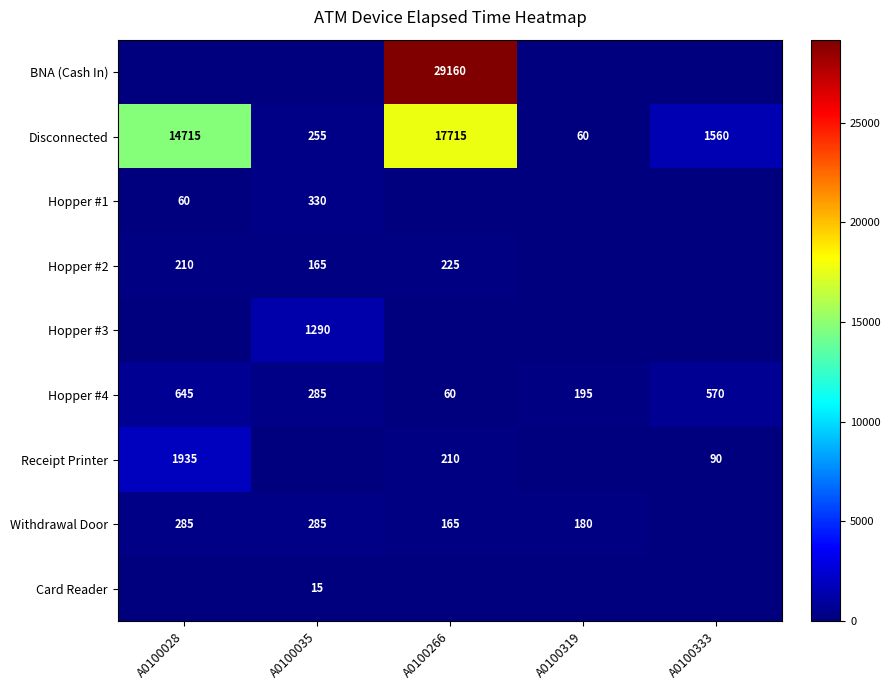

List the labels in order of Hopper #4 value, largest first.

A0100028, A0100333, A0100035, A0100319, A0100266